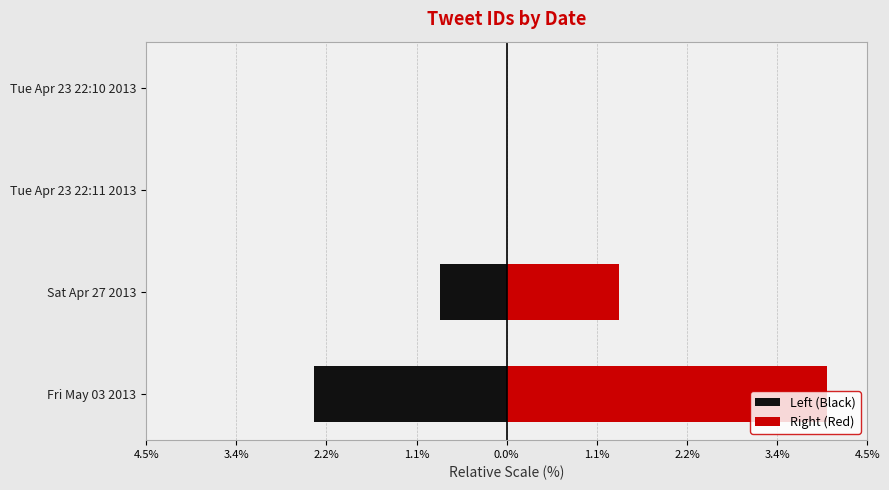

What is the sum of all Left (Black) values?

-3.2